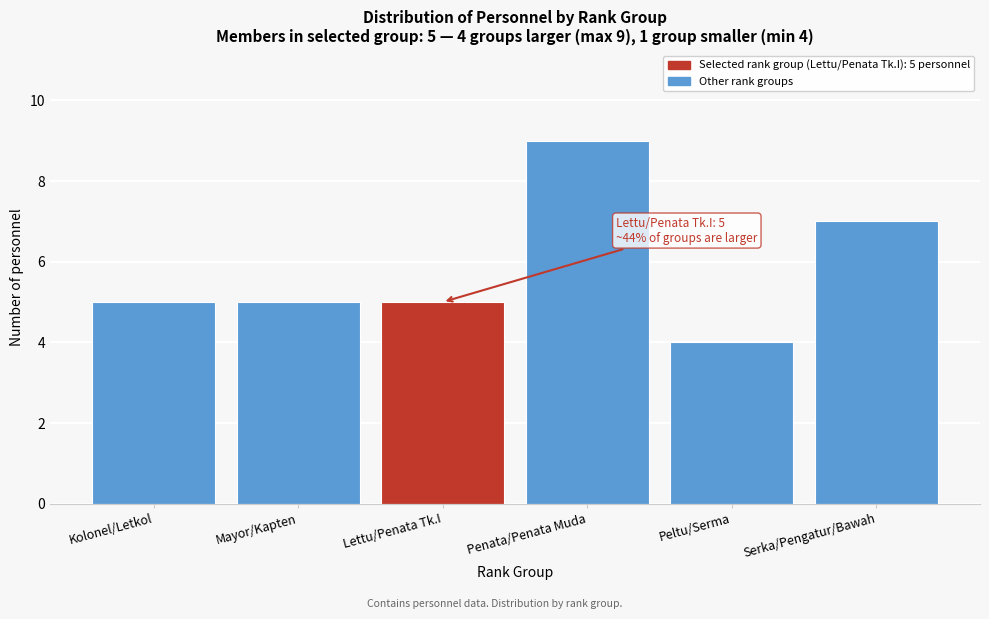

Reading left to right, what are all the values shown in this chart?

5	5	5	9	4	7